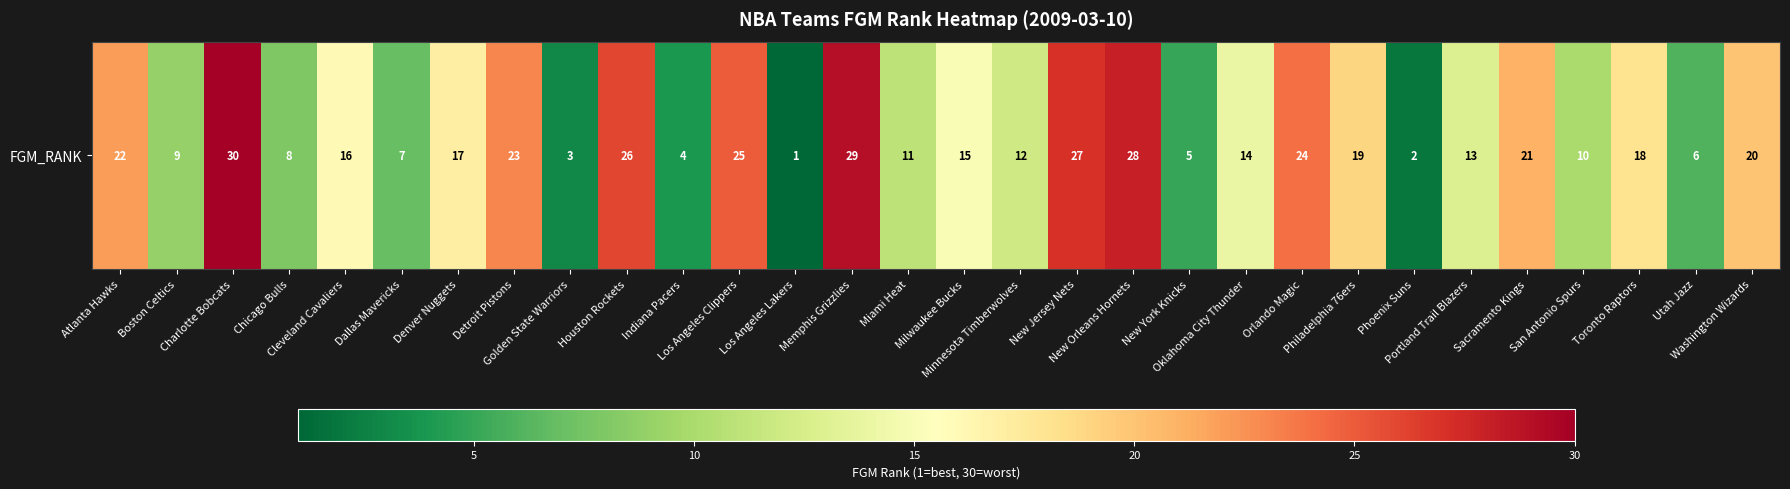

List the labels in order of value, smallest first.

Los Angeles Lakers, Phoenix Suns, Golden State Warriors, Indiana Pacers, New York Knicks, Utah Jazz, Dallas Mavericks, Chicago Bulls, Boston Celtics, San Antonio Spurs, Miami Heat, Minnesota Timberwolves, Portland Trail Blazers, Oklahoma City Thunder, Milwaukee Bucks, Cleveland Cavaliers, Denver Nuggets, Toronto Raptors, Philadelphia 76ers, Washington Wizards, Sacramento Kings, Atlanta Hawks, Detroit Pistons, Orlando Magic, Los Angeles Clippers, Houston Rockets, New Jersey Nets, New Orleans Hornets, Memphis Grizzlies, Charlotte Bobcats